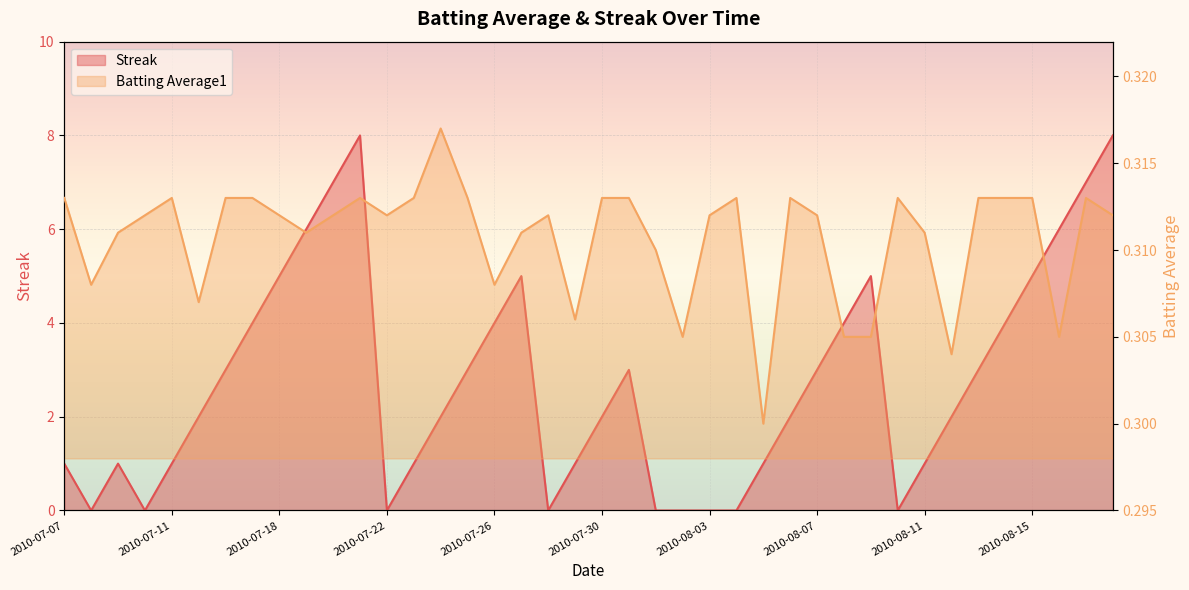

What is the label of the 20th point from the left?

2010-07-29